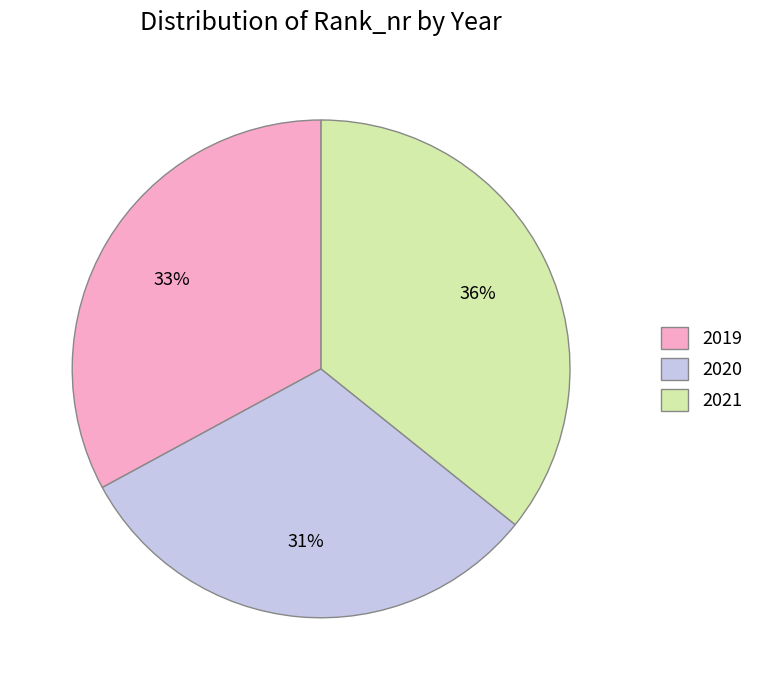

Which slice is the largest?

2021